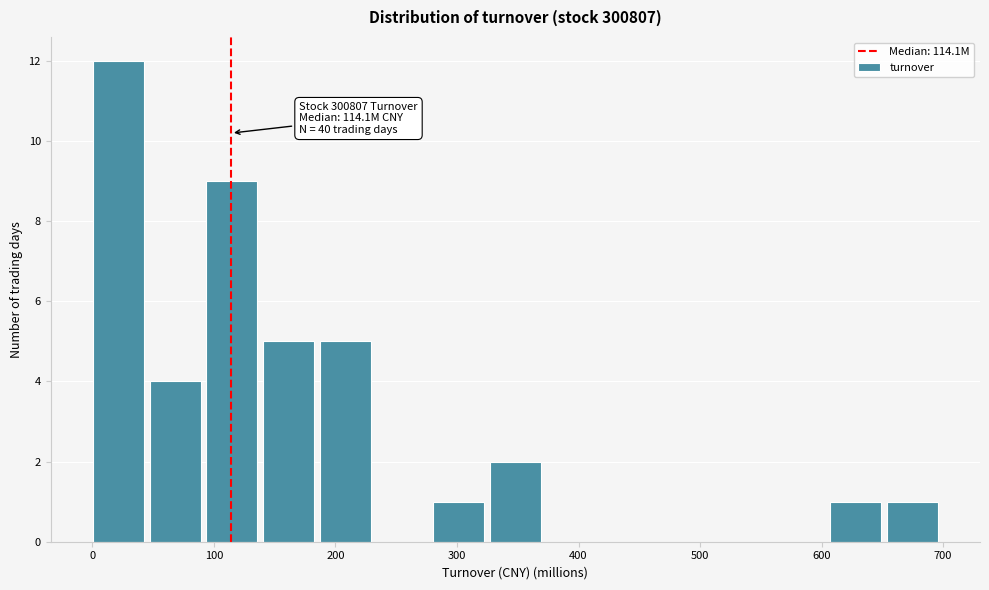

Which range on the x-axis has the tallest bar?

0 to 50